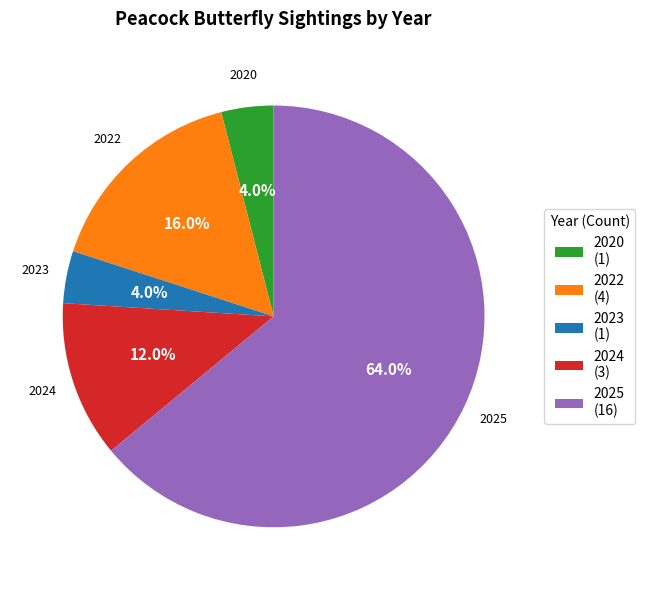

What is the ratio of the value at 2025 (16) to the value at 2023 (1)?

16.0